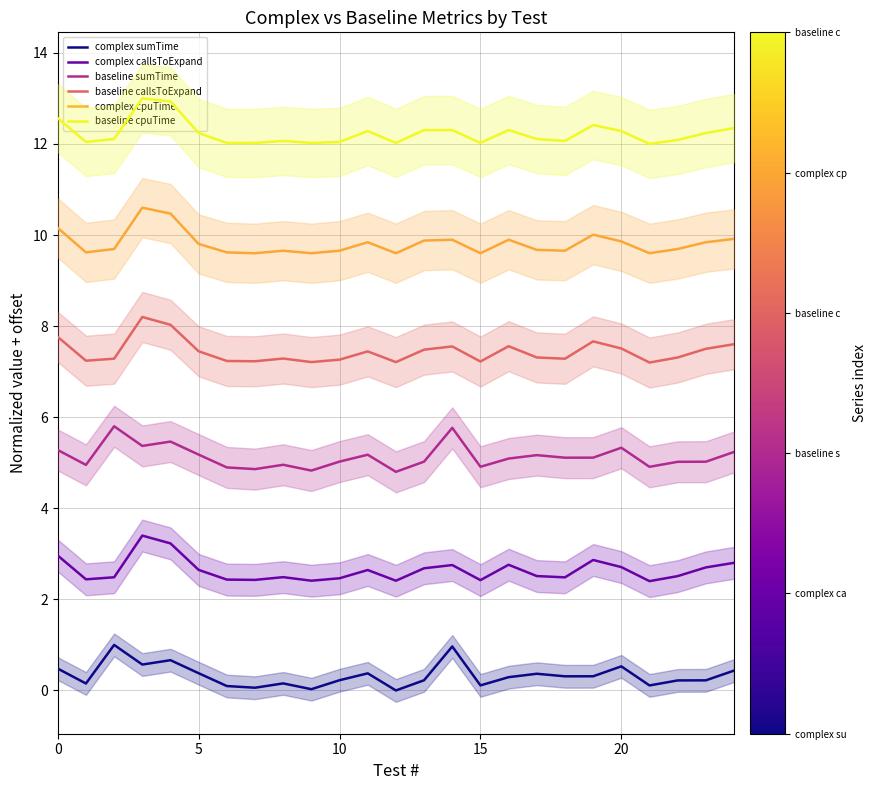

What are all the series names shown in the legend?

complex sumTime, complex callsToExpand, baseline sumTime, baseline callsToExpand, complex cpuTime, baseline cpuTime